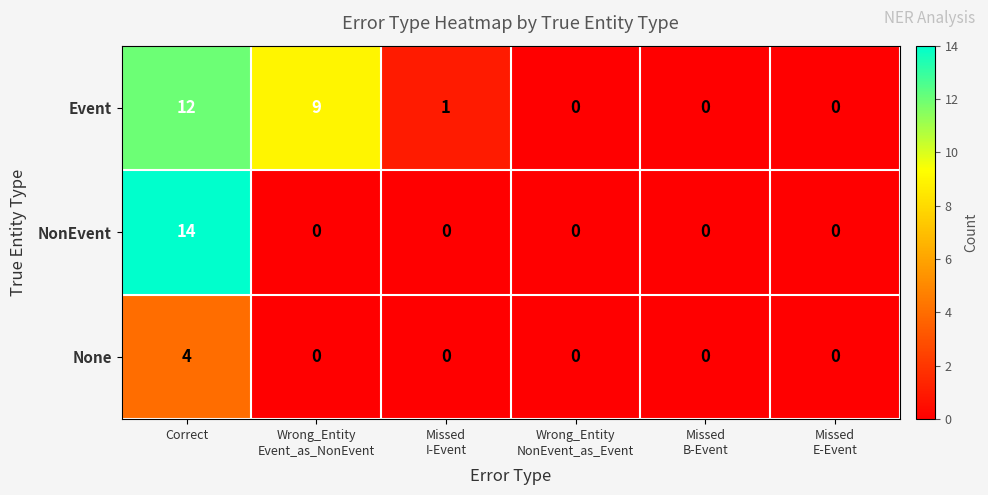

Which series has the largest total across all categories?

Event